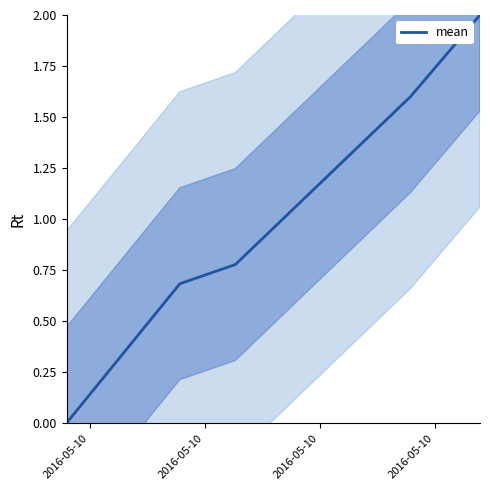

What is the highest value of the mean series?

2.0